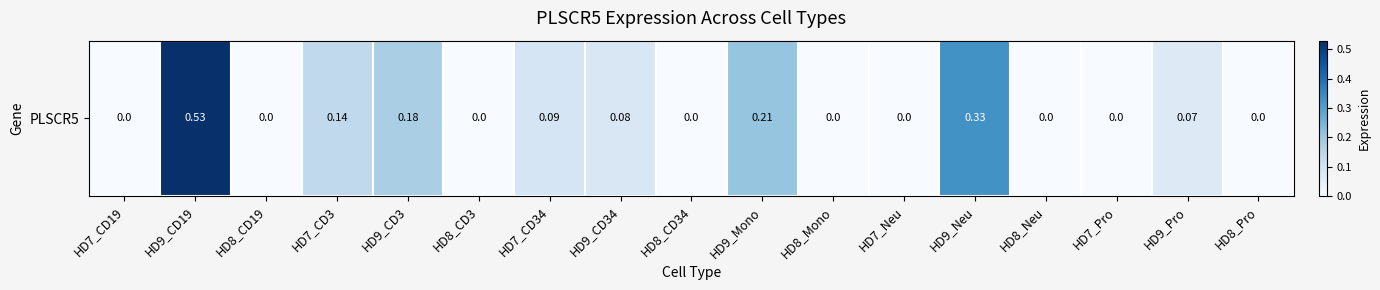

What is the maximum value shown in the chart?

0.5